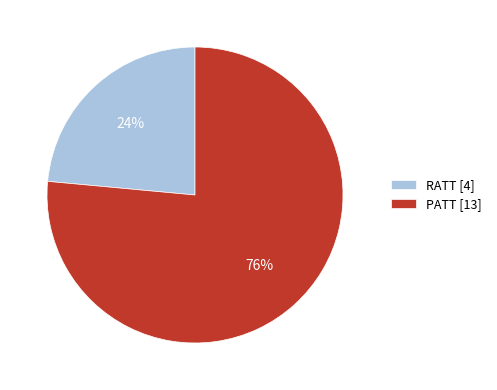

Which category has the smallest portion of the pie?

RATT